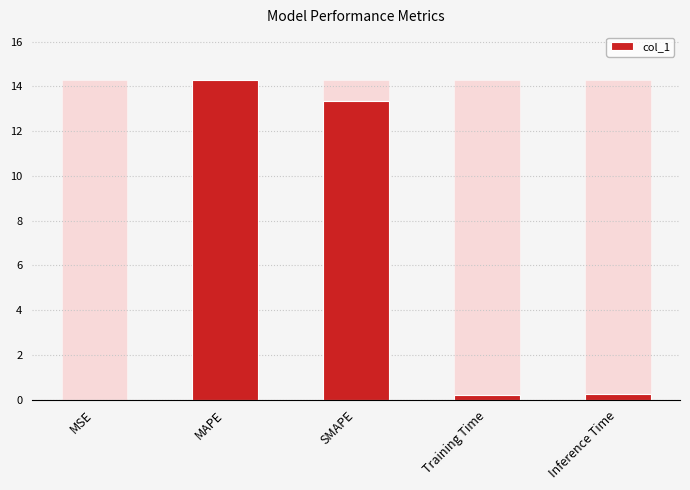

What is the average value?

5.6